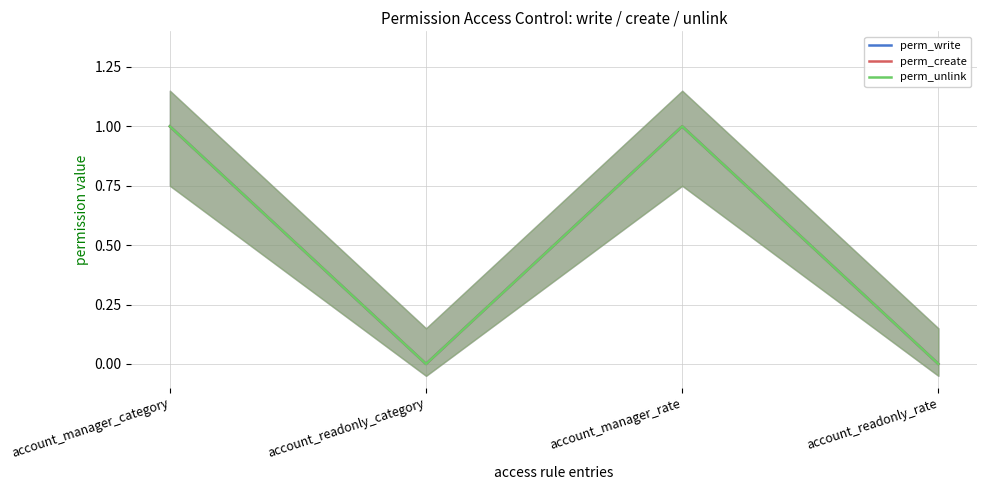

What is the label of the 4th point from the left?

account_readonly_rate